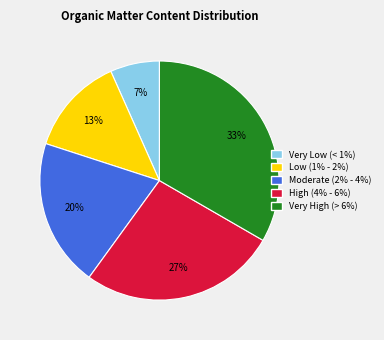

To the nearest percent, what is the average slice percentage?

20%